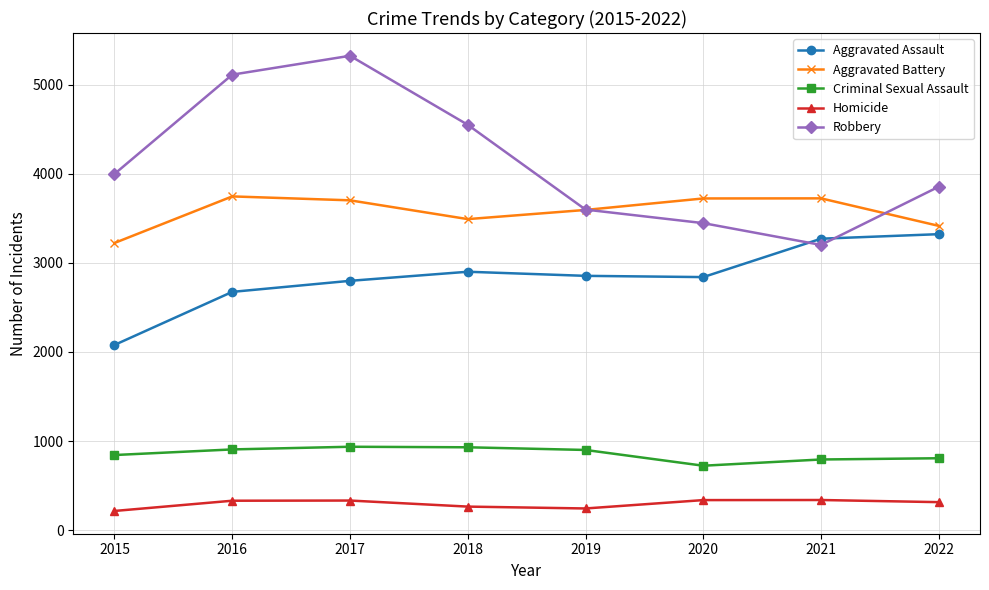

At which label is Aggravated Battery closest to 3485?

2018